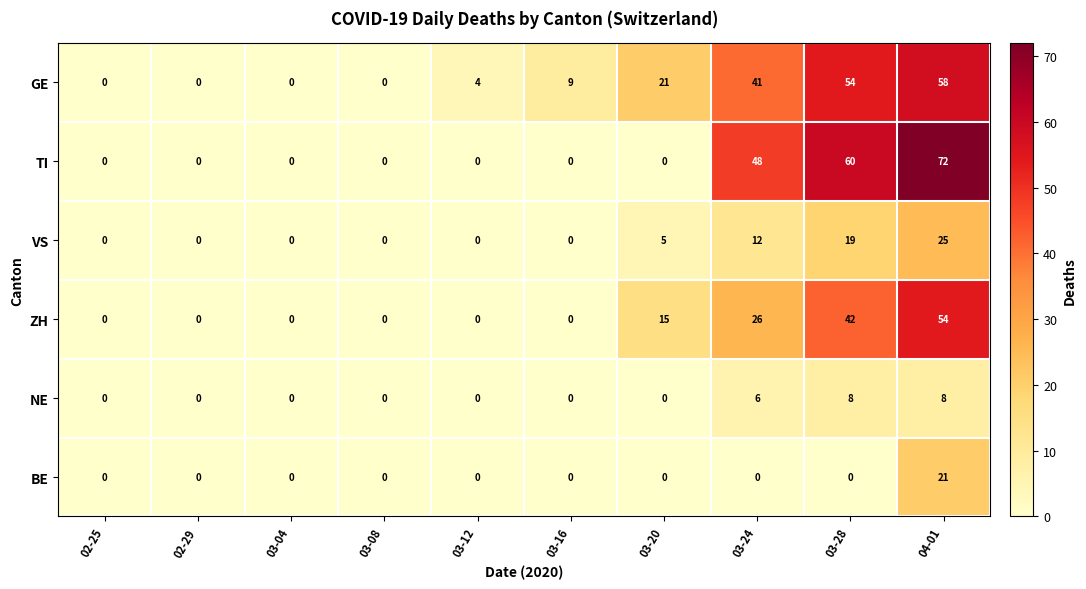

How many series are shown in this chart?

6